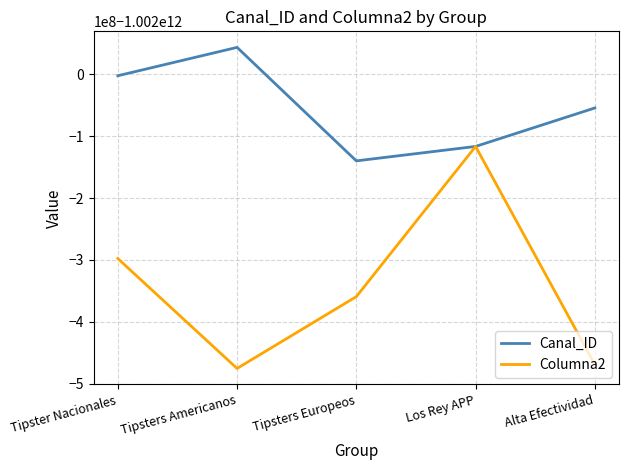

Is this an area chart (filled region under the line)?

No